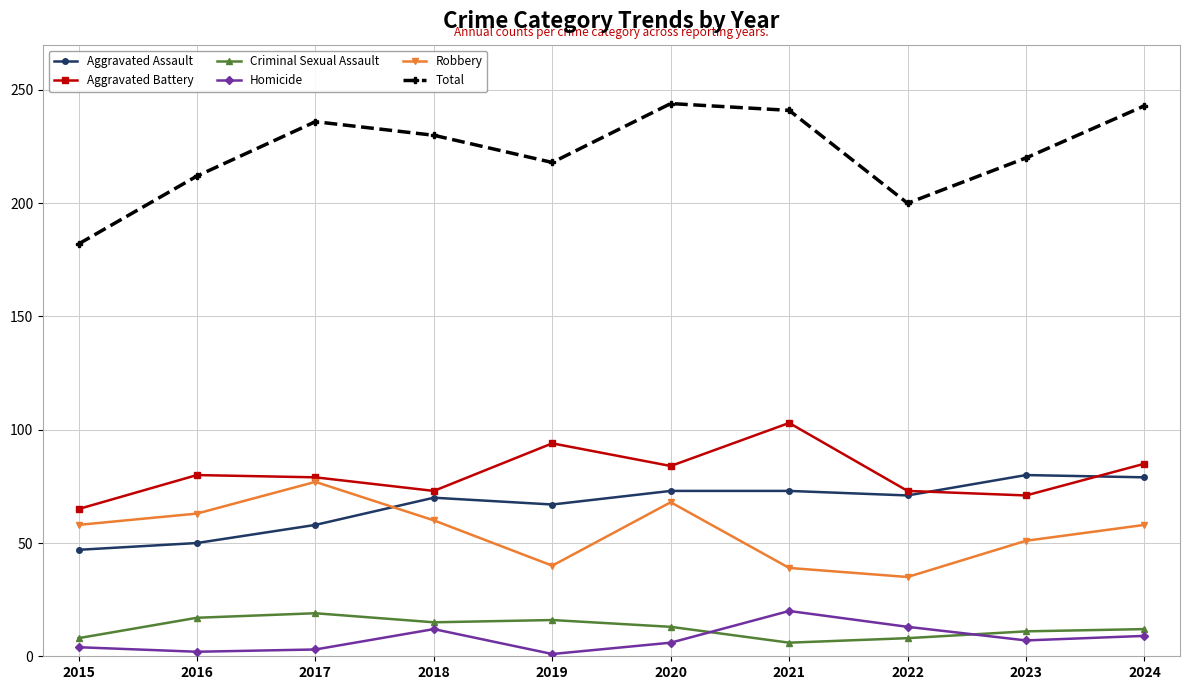

How many data points in Total are less than 230?

5